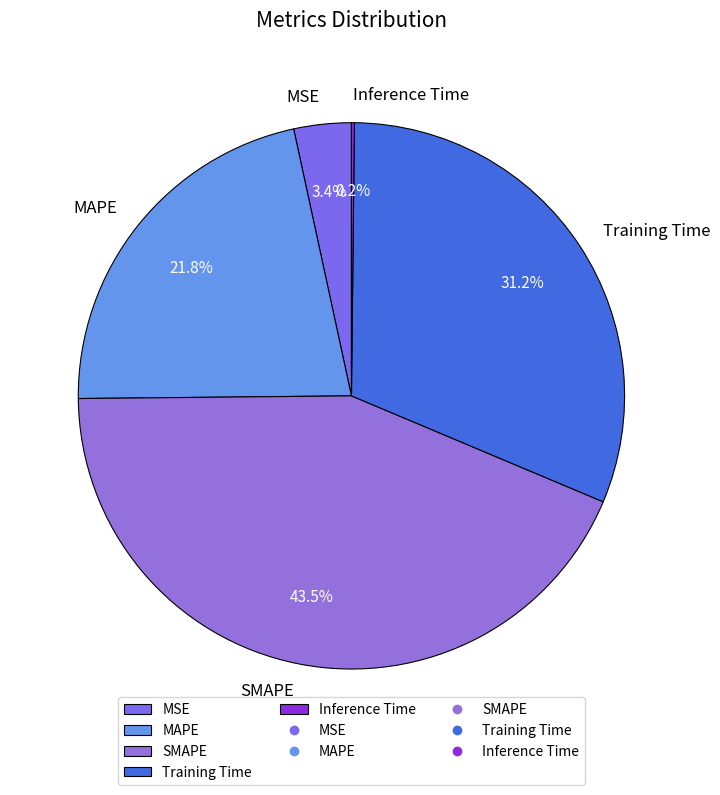

Between MSE and MAPE, which is larger?

MAPE